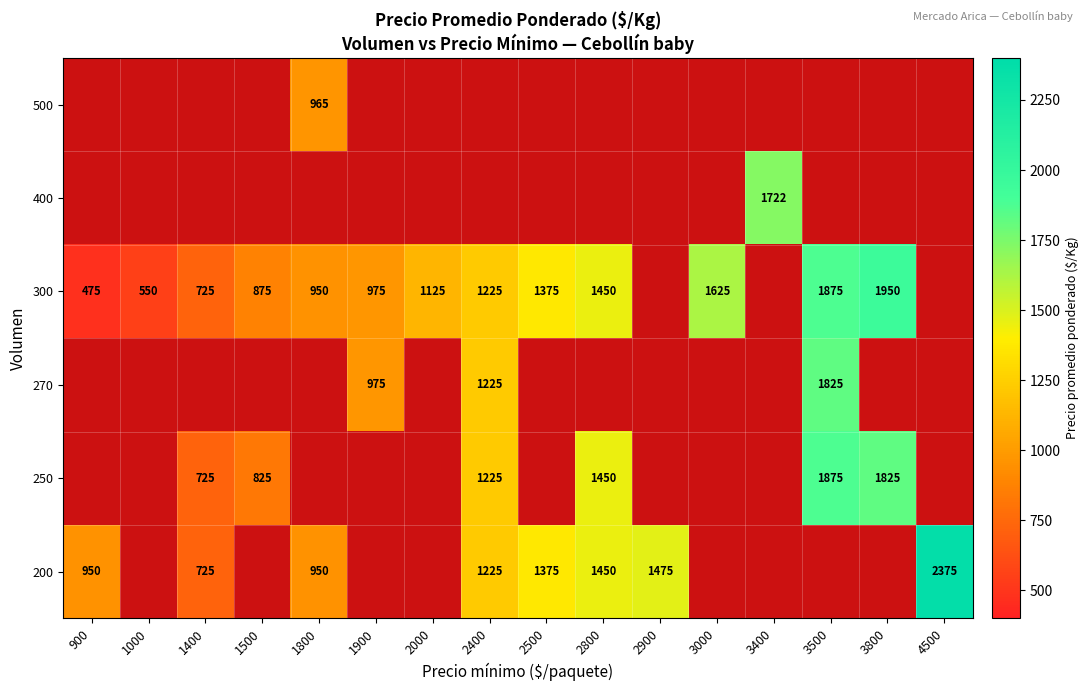

The value of 200 at 2900 is 2371. True or false?

False